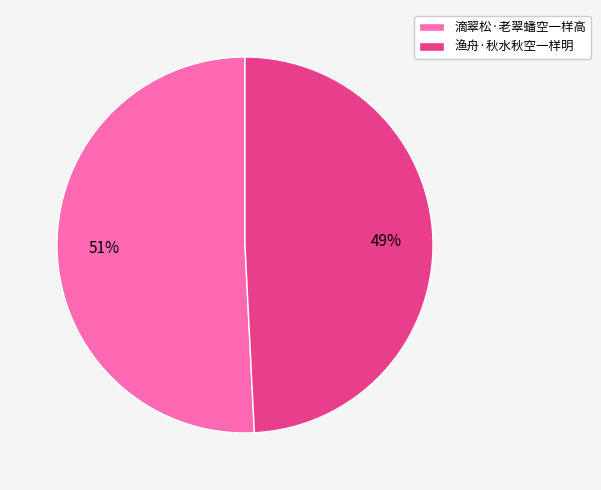

Is the sum of 滴翠松·老翠蟠空一样高 and 渔舟·秋水秋空一样明 greater than half?

Yes